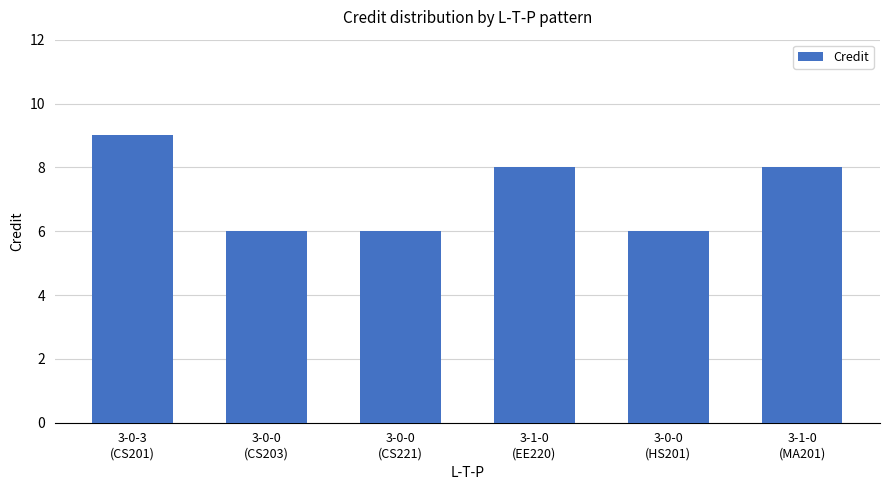

What is the smallest value displayed?

6